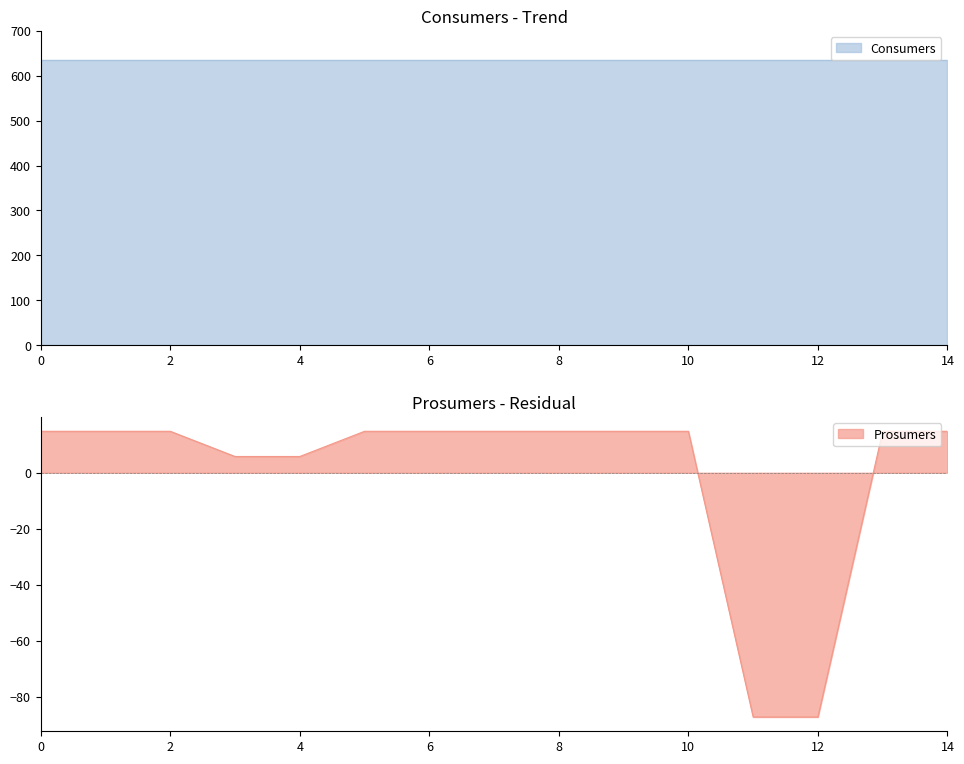

Rank the categories by value from lowest to highest.

11, 12, 3, 4, 0, 1, 2, 5, 6, 7, 8, 9, 10, 13, 14